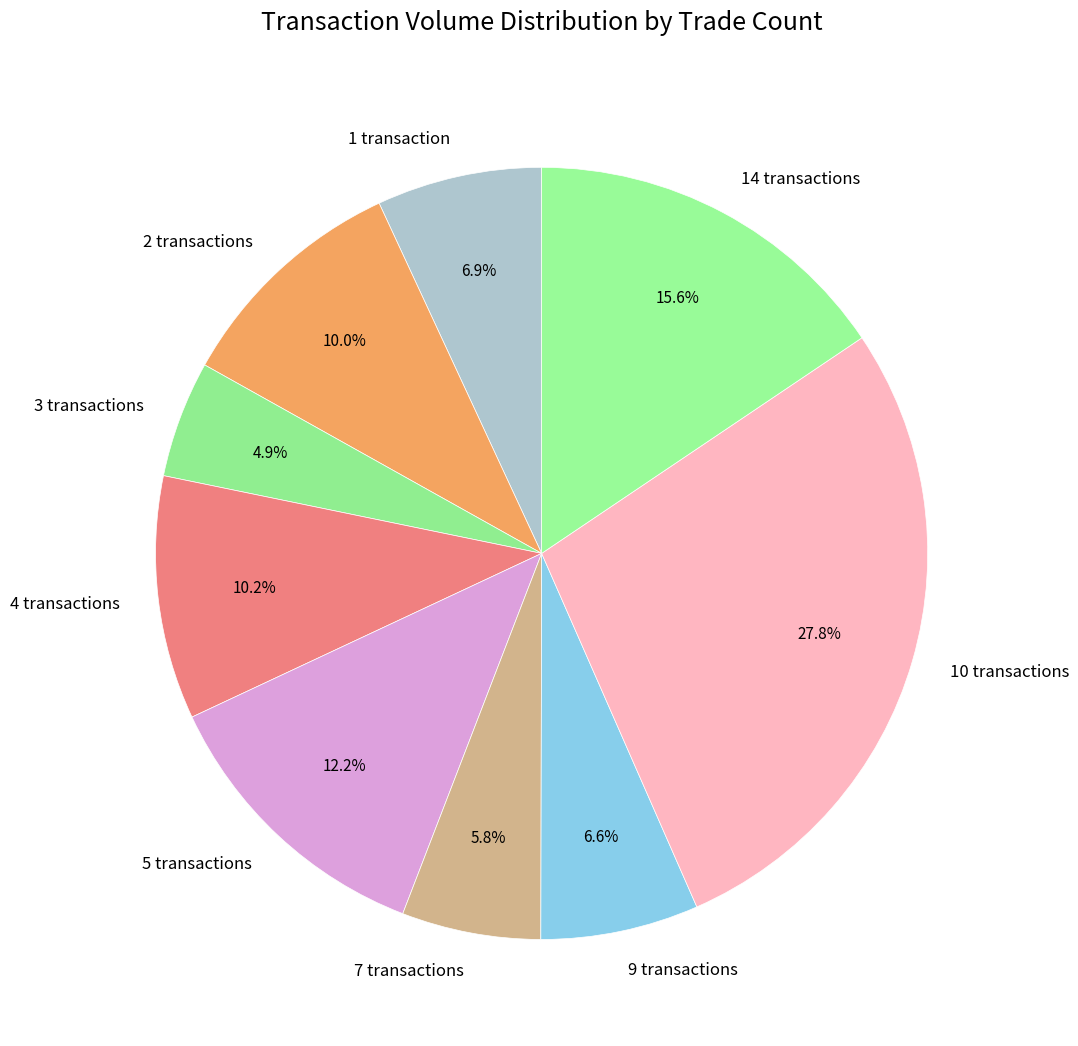

To the nearest percent, what is the average slice percentage?

11%